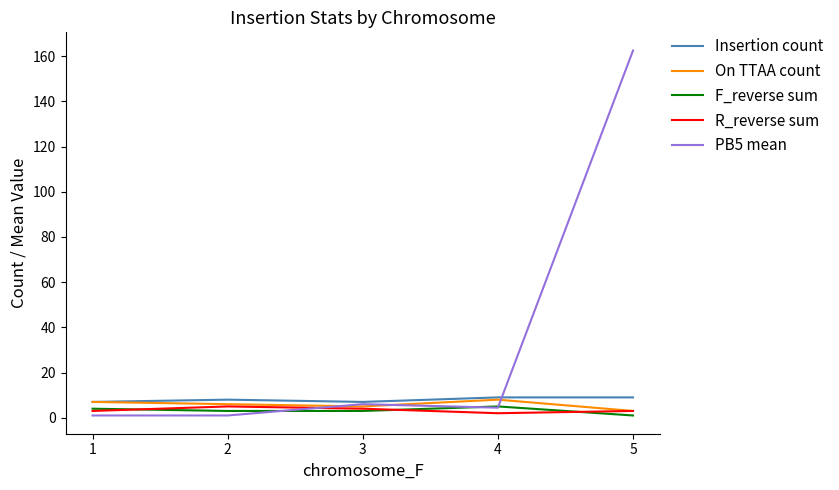

What is the difference between the second highest and second lowest values in the On TTAA count series?

2.0